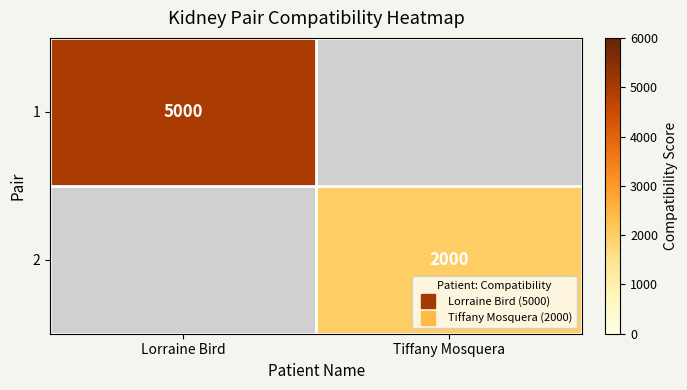

List the series in order of their overall mean, highest first.

1, 2